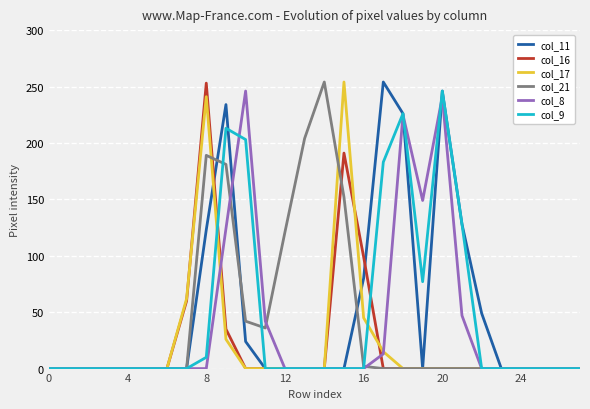

Is this an area chart (filled region under the line)?

No